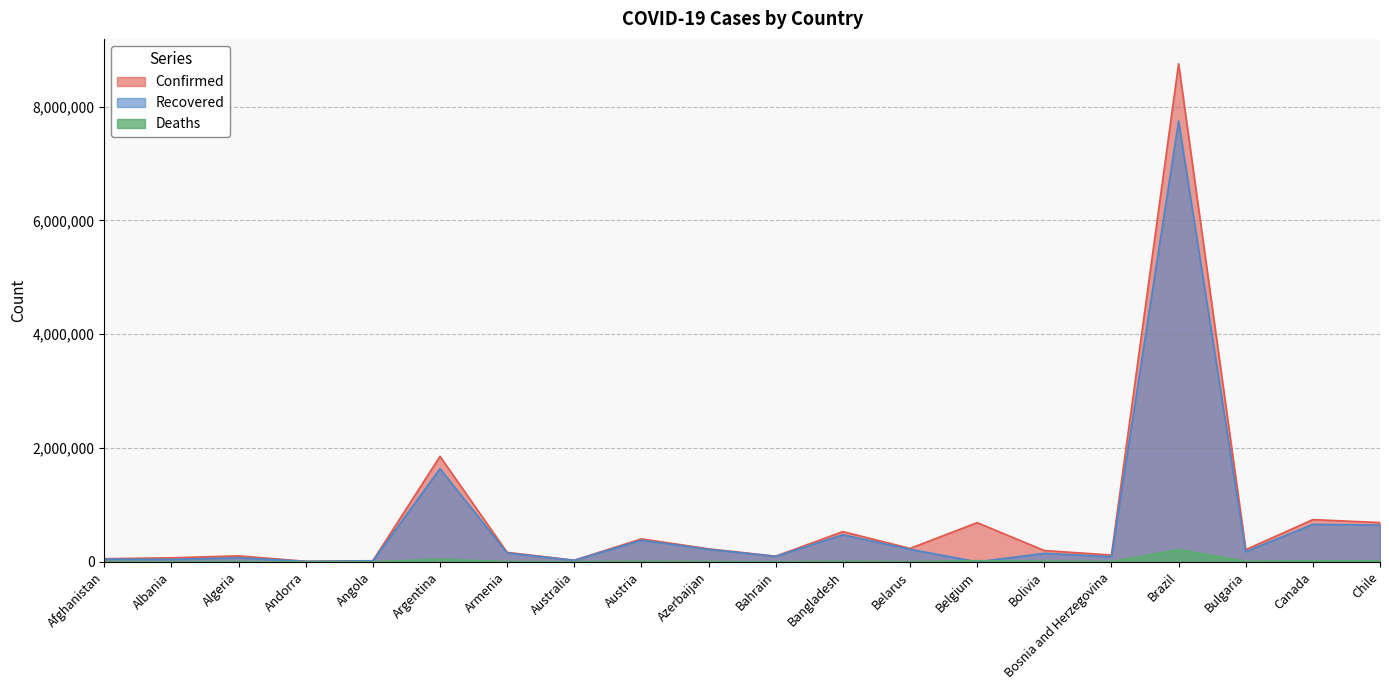

Reading left to right, extract all data points from this chart.

Confirmed: Afghanistan=54559	Albania=70655	Algeria=105124	Andorra=9416	Angola=19269	Argentina=1853830	Armenia=165909	Australia=28761	Austria=403512	Azerbaijan=228526	Bahrain=99210	Bangladesh=531326	Belarus=235859	Belgium=689271	Bolivia=198257	Bosnia and Herzegovina=119420	Brazil=8753920	Bulgaria=214430	Canada=742268	Chile=690066
Recovered: Afghanistan=46943	Albania=42895	Algeria=71552	Andorra=8537	Angola=17223	Argentina=1636826	Armenia=154535	Australia=25974	Austria=380248	Azerbaijan=219019	Bahrain=95902	Bangladesh=475899	Belarus=220912	Belgium=0	Bolivia=148750	Bosnia and Herzegovina=90691	Brazil=7746910	Bulgaria=178602	Canada=659185	Chile=645035
Deaths: Afghanistan=2373	Albania=1303	Algeria=2856	Andorra=93	Angola=452	Argentina=46575	Armenia=3034	Australia=909	Austria=7389	Azerbaijan=3064	Bahrain=366	Bangladesh=8003	Belarus=1639	Belgium=20675	Bolivia=9871	Bosnia and Herzegovina=4555	Brazil=215243	Bulgaria=8799	Canada=18633	Chile=17786